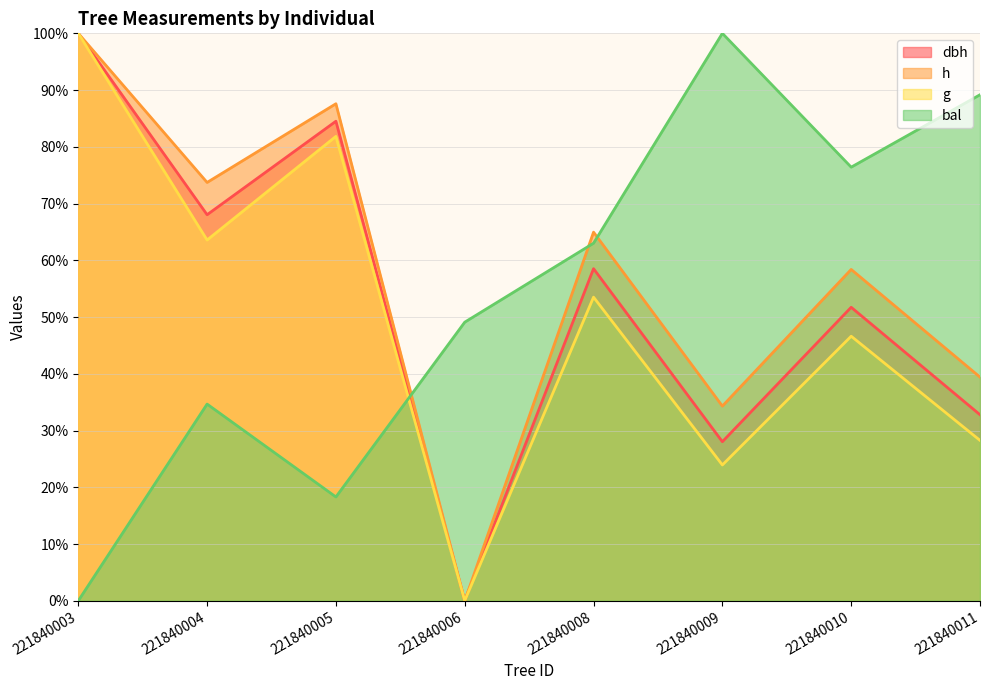

What is the value of the dbh point at the 2nd from the left?

68.0